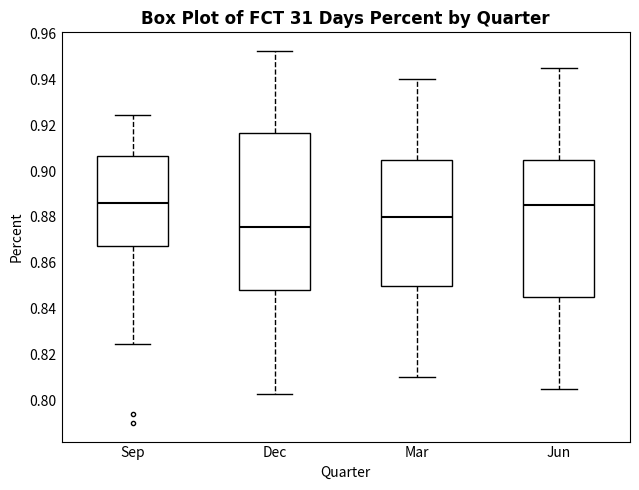

Which box is the tallest, from its lower edge to its upper edge?

Dec